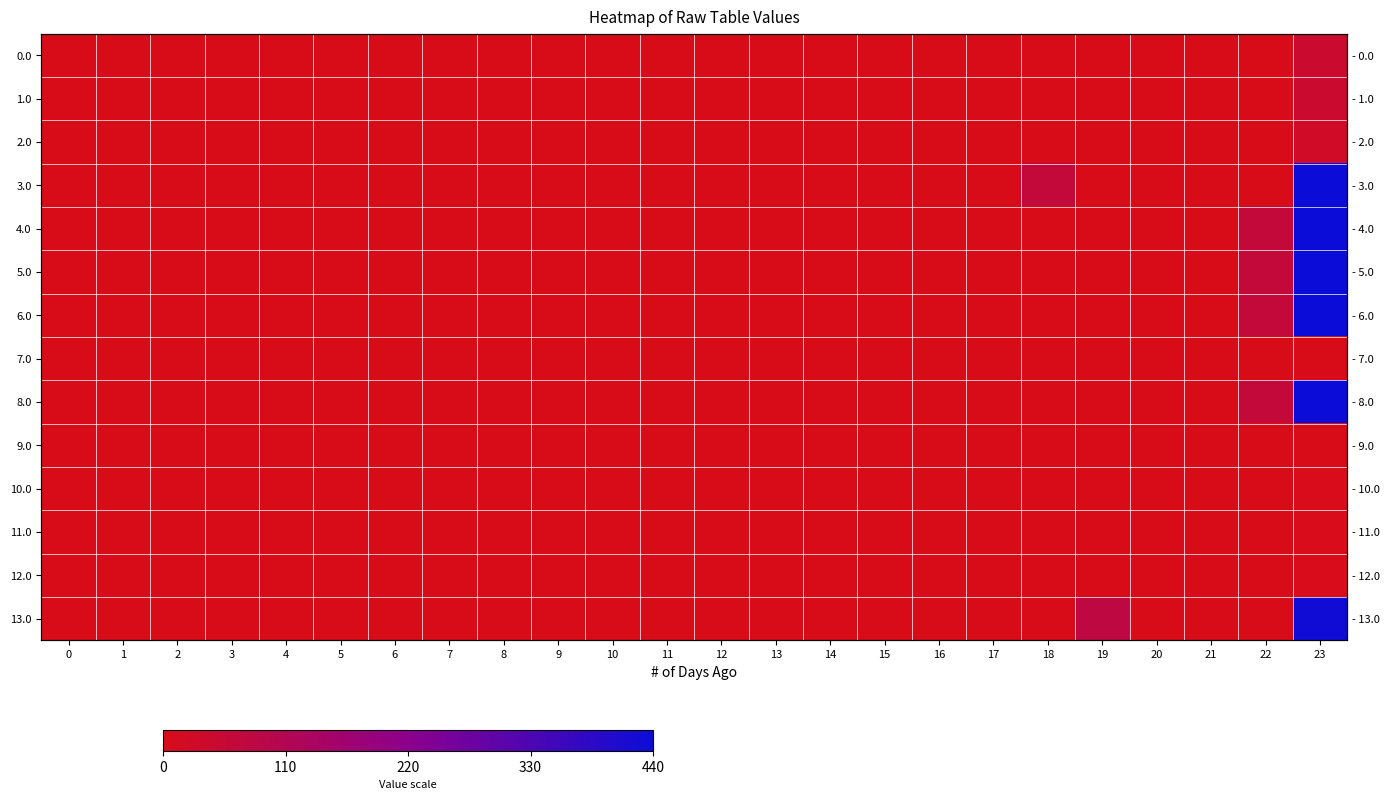

How many values in the 1.0 series exceed 0?

1